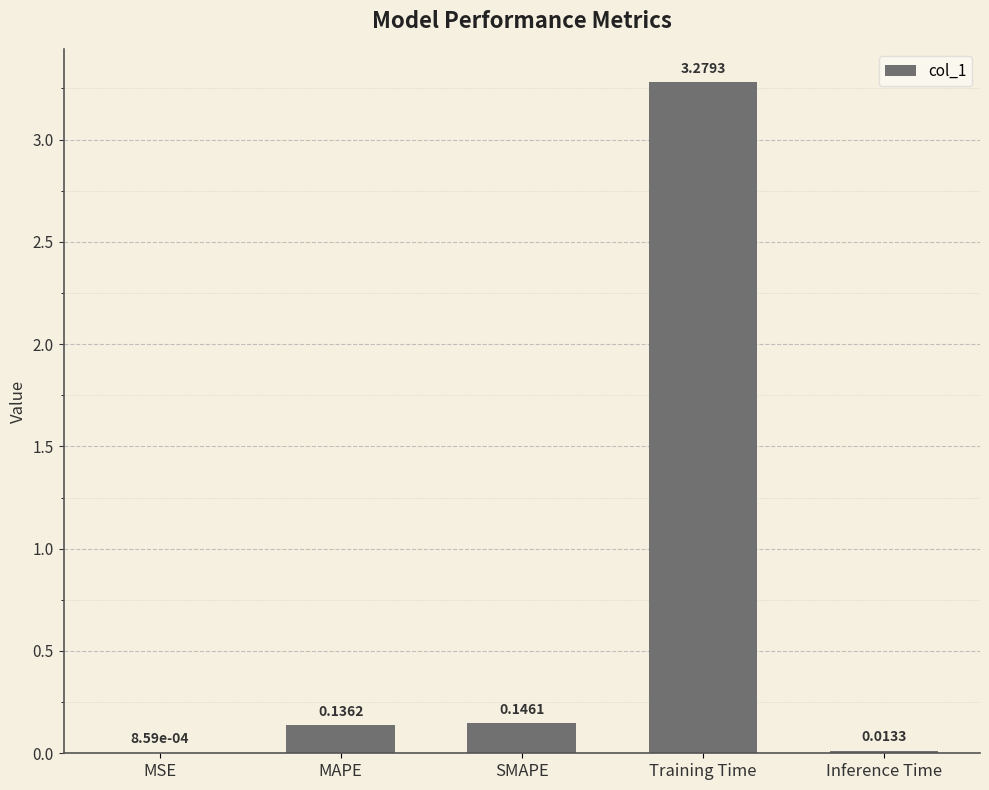

At which label is the value closest to 1?

SMAPE